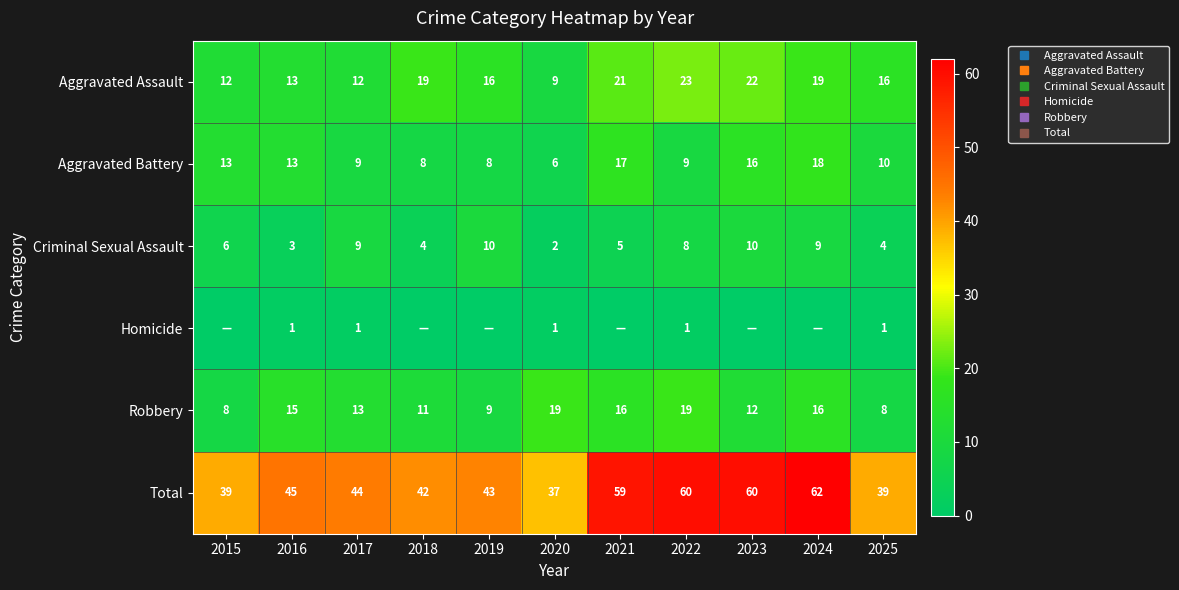

Which series changed the most between 2015 and 2022?

Total